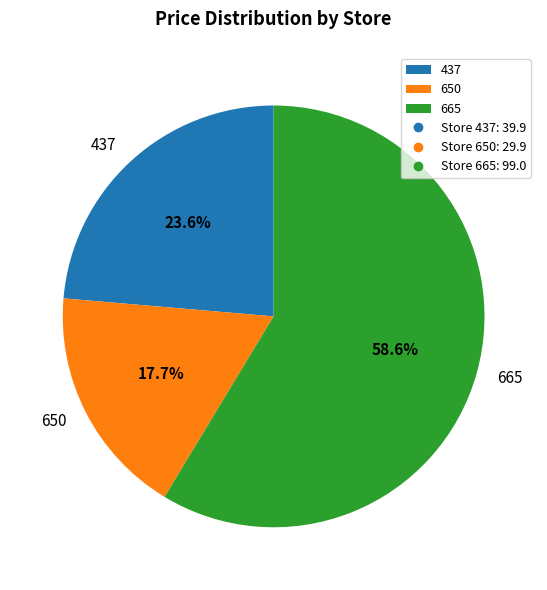

Approximately how many times larger is the value at 665 compared to 437?

2.5